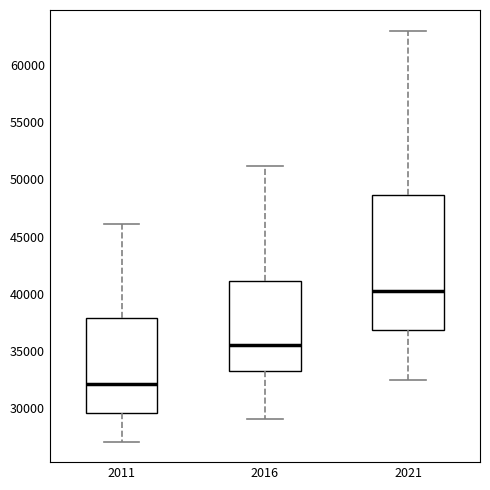

Reading left to right, transcribe this box plot: for each box, give where its median line is, the range the box spans, and where its two whiskers end, as read against the y-axis. The values are not printed on the chart, so give them approximately, as read against the axis.

2011: median 32000, box 29500 to 38000, whiskers 27000 to 46000
2016: median 35500, box 33500 to 41000, whiskers 29000 to 51000
2021: median 40000, box 37000 to 48500, whiskers 32500 to 63000